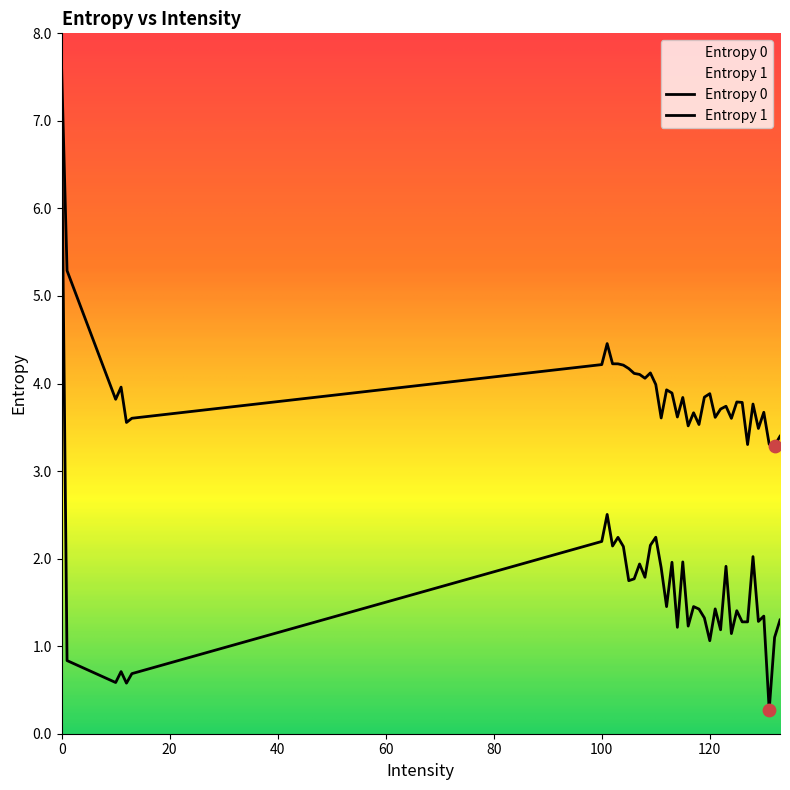

Which series contains the lowest Y value?

Entropy 1